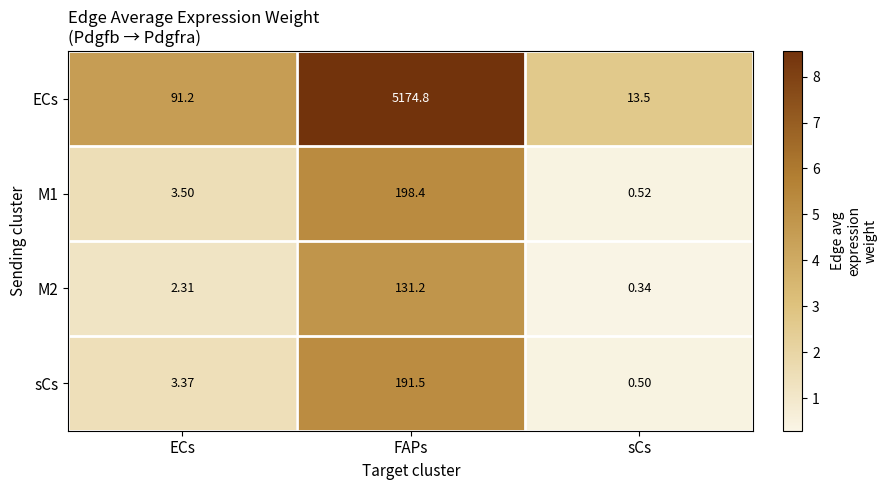

At which label is ECs closest to 2594?

ECs